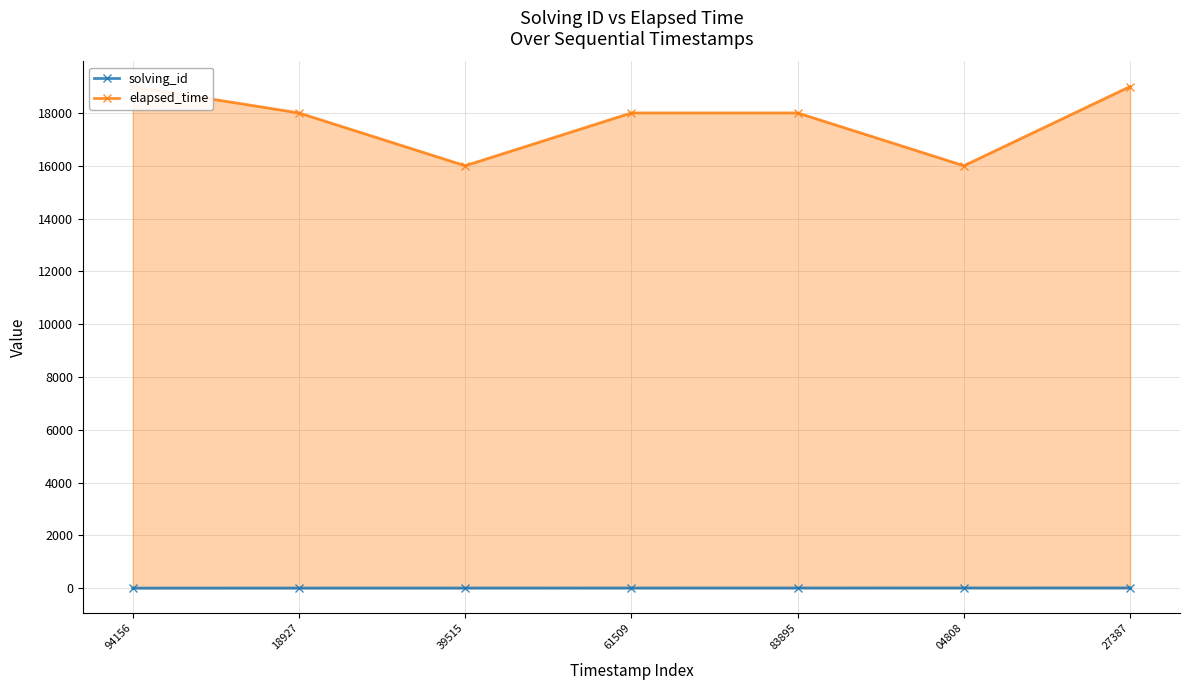

Which series changed the most between 39515 and 04808?

solving_id